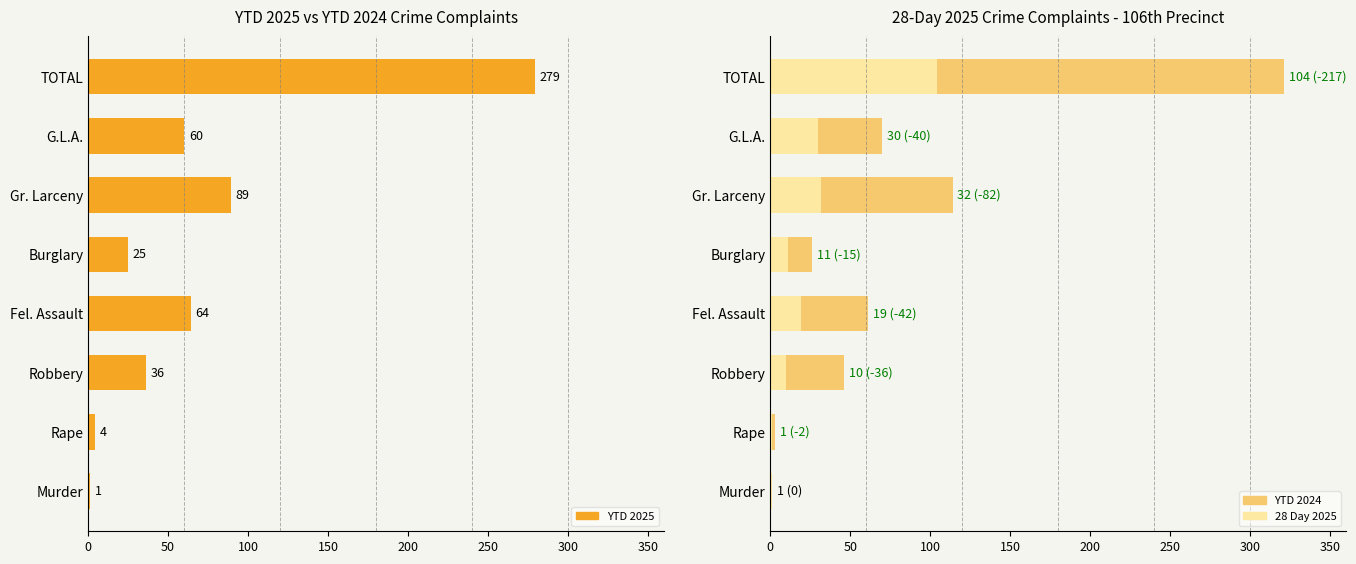

List the series in order of their peak value, highest first.

YTD 2024, YTD 2025, 28 Day 2025